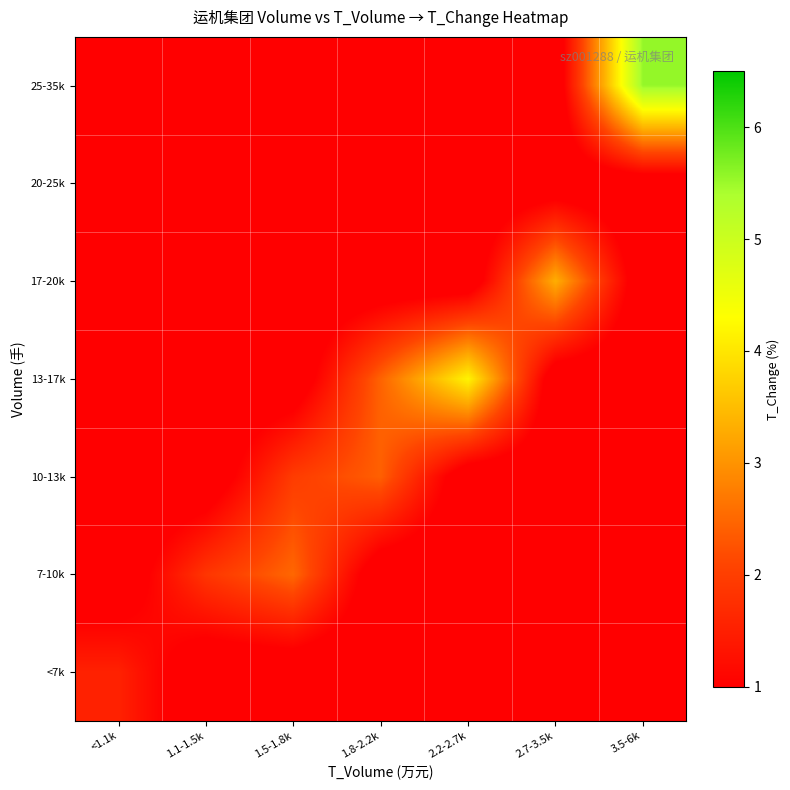

Reading left to right, list all the values displayed in this chart.

<7k: <1.1k=1.5	1.1-1.5k=0.5	1.5-1.8k=0.5	1.8-2.2k=0.5	2.2-2.7k=0.5	2.7-3.5k=0.5	3.5-6k=0.5
7-10k: <1.1k=0.5	1.1-1.5k=1.9	1.5-1.8k=2.5	1.8-2.2k=0.5	2.2-2.7k=0.5	2.7-3.5k=0.5	3.5-6k=0.5
10-13k: <1.1k=0.5	1.1-1.5k=0.5	1.5-1.8k=2.0	1.8-2.2k=2.4	2.2-2.7k=0.5	2.7-3.5k=0.5	3.5-6k=0.5
13-17k: <1.1k=0.5	1.1-1.5k=0.5	1.5-1.8k=0.5	1.8-2.2k=2.5	2.2-2.7k=4.2	2.7-3.5k=0.5	3.5-6k=0.5
17-20k: <1.1k=0.5	1.1-1.5k=0.5	1.5-1.8k=0.5	1.8-2.2k=0.5	2.2-2.7k=0.5	2.7-3.5k=3.3	3.5-6k=0.5
20-25k: <1.1k=0.5	1.1-1.5k=0.5	1.5-1.8k=0.5	1.8-2.2k=0.5	2.2-2.7k=0.5	2.7-3.5k=0.5	3.5-6k=0.5
25-35k: <1.1k=0.5	1.1-1.5k=0.5	1.5-1.8k=0.5	1.8-2.2k=0.5	2.2-2.7k=0.5	2.7-3.5k=0.5	3.5-6k=5.5